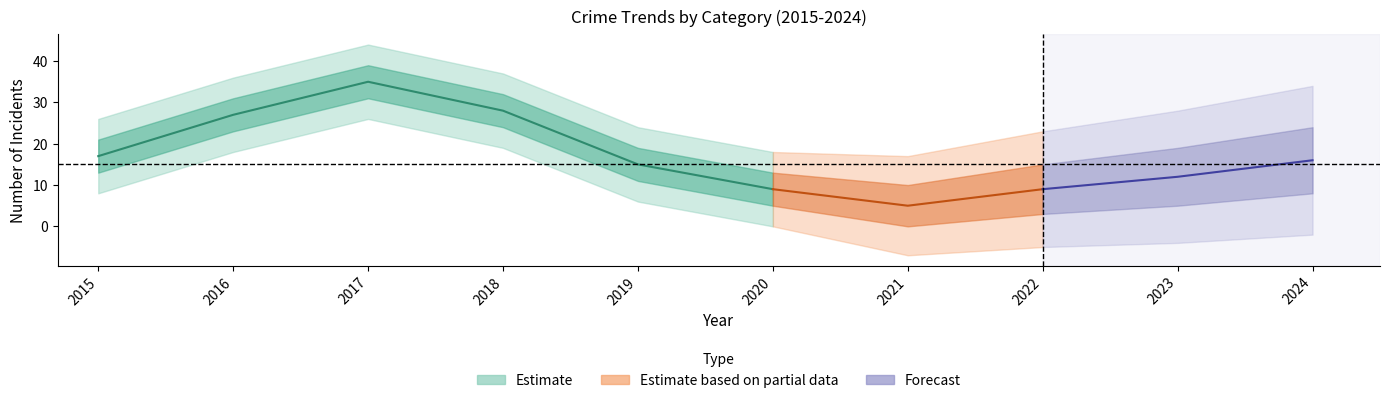

What is the sum of the Total values at 2022 and 2024?

25